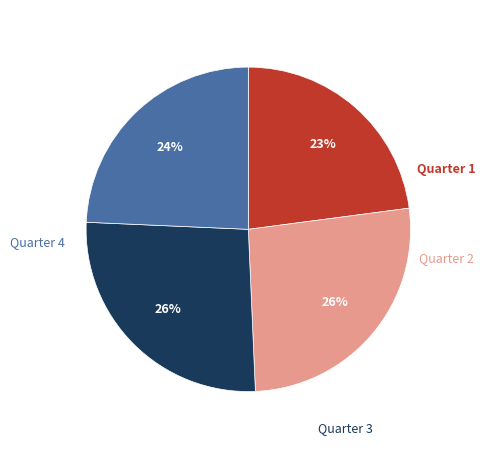

To the nearest percent, what is the difference between the largest and smallest slice percentages?

3%